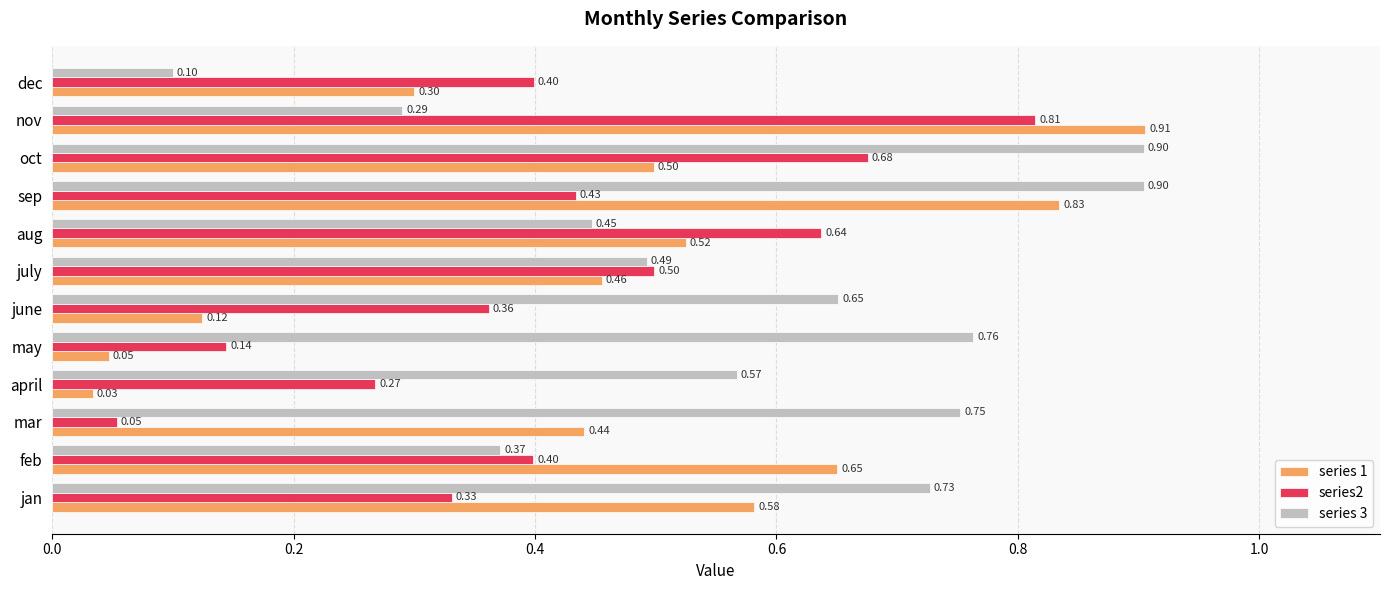

What is the sum of all series2 values?

5.0